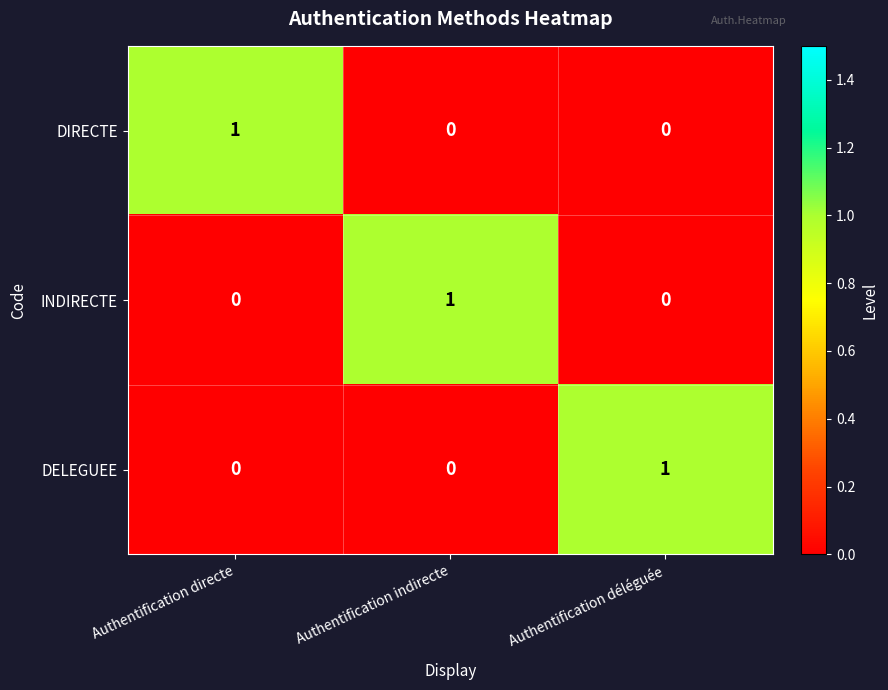

Is it true that INDIRECTE equals -1 at Authentification directe?

False